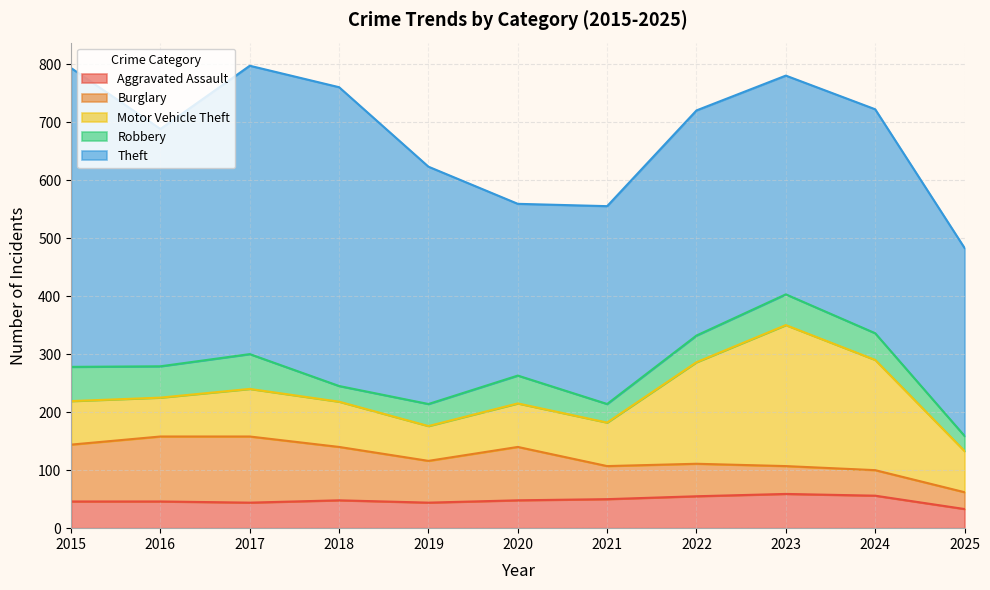

Which series changed the most between 2024 and 2025?

Motor Vehicle Theft